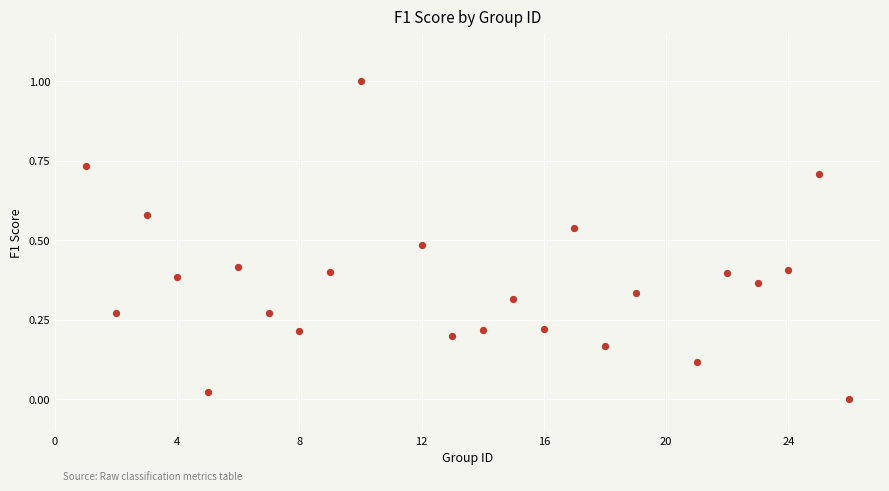

What is the range of Y values (max minus min)?

1.0